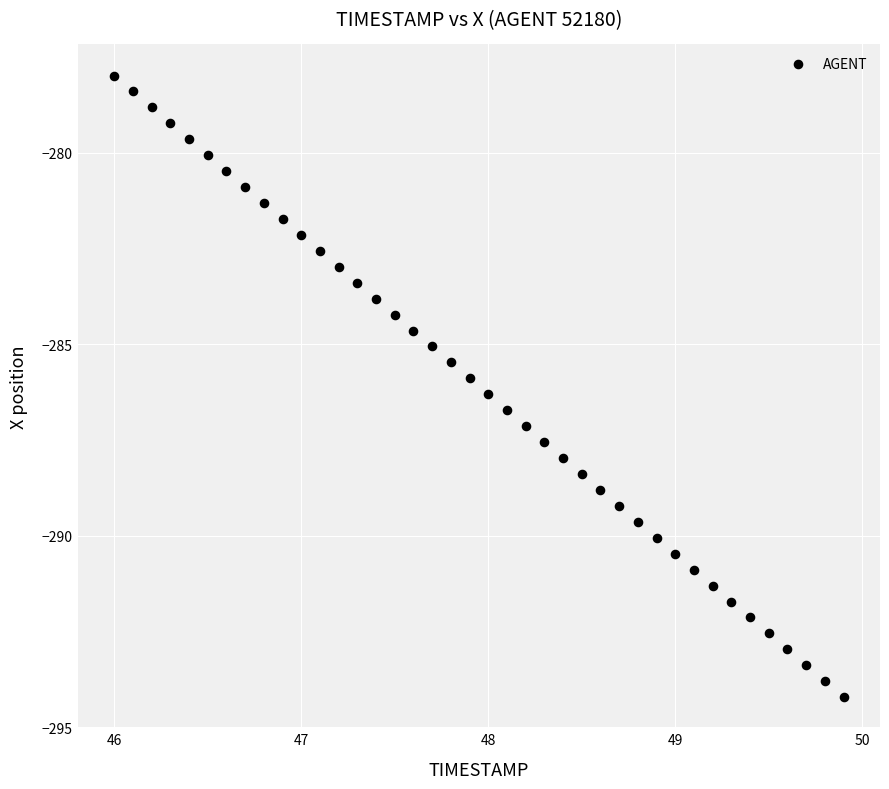

What is the range of X values (max minus min)?

3.9